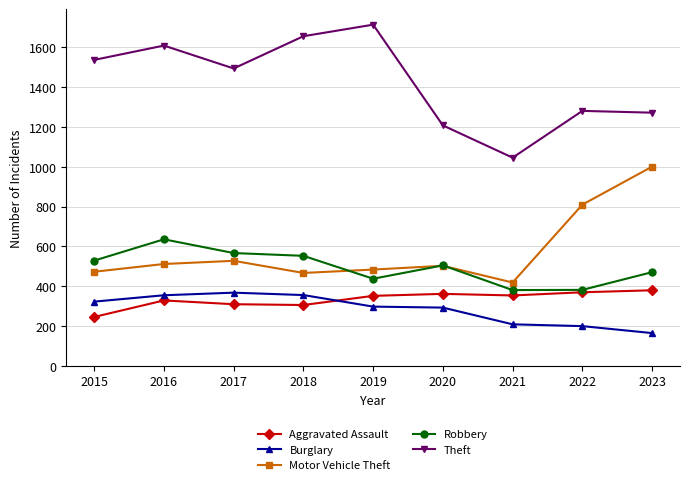

How many series are shown in this chart?

5